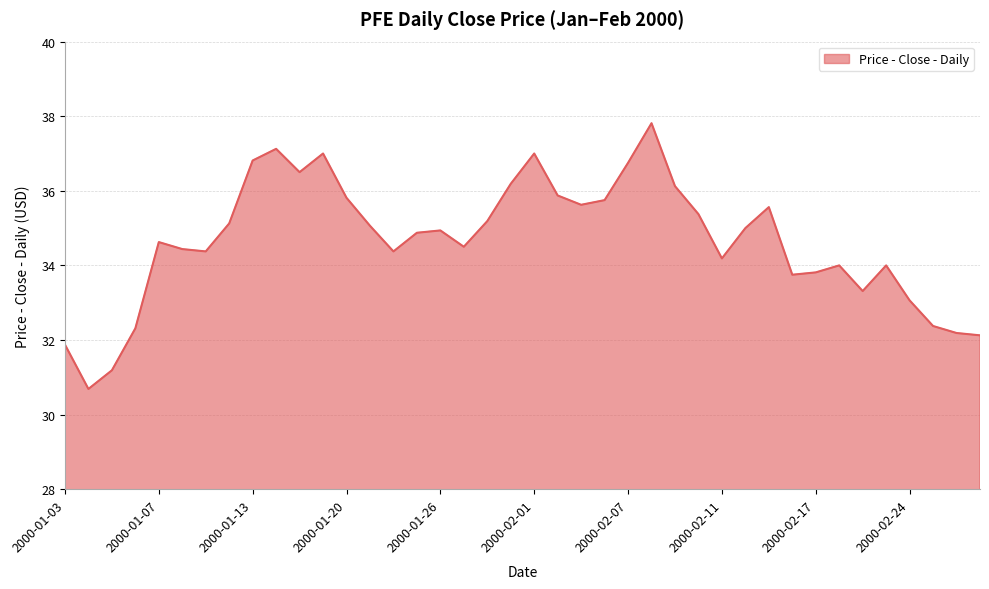

What is the greatest value displayed?

37.8